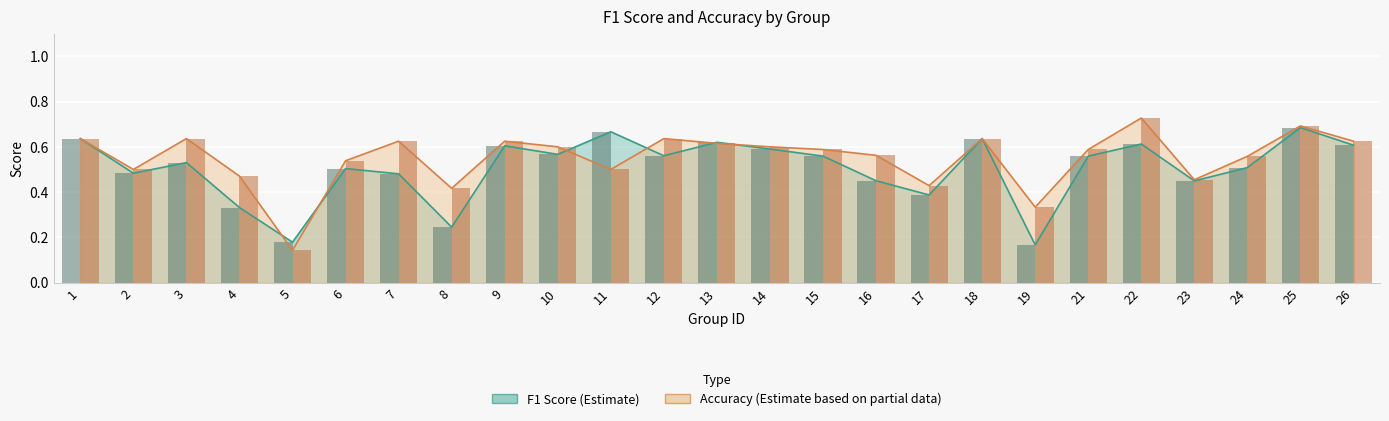

What is the value of the f1 bar at the 7th from the left?

0.5